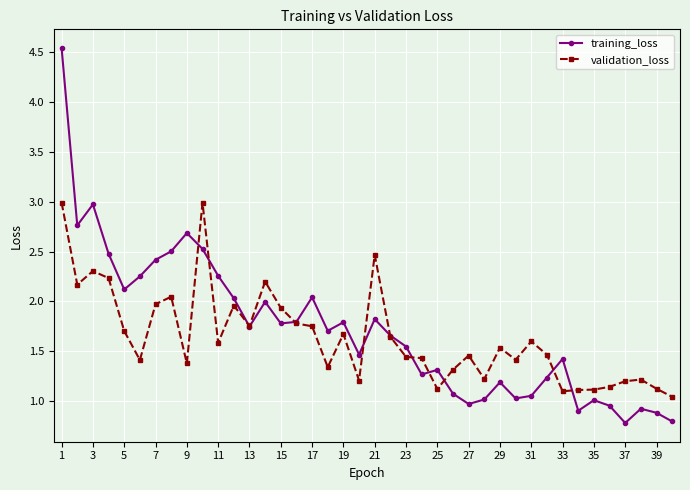

At how many categories does at least one series exceed 2?

15